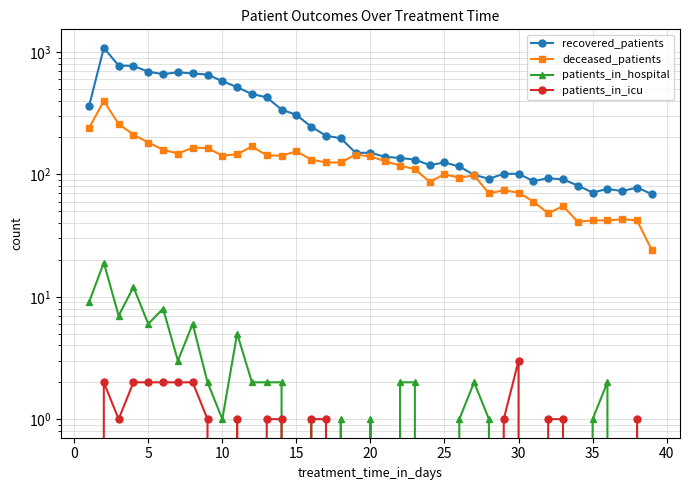

Is the value of patients_in_hospital at 35 greater than the value of patients_in_icu at 25?

No